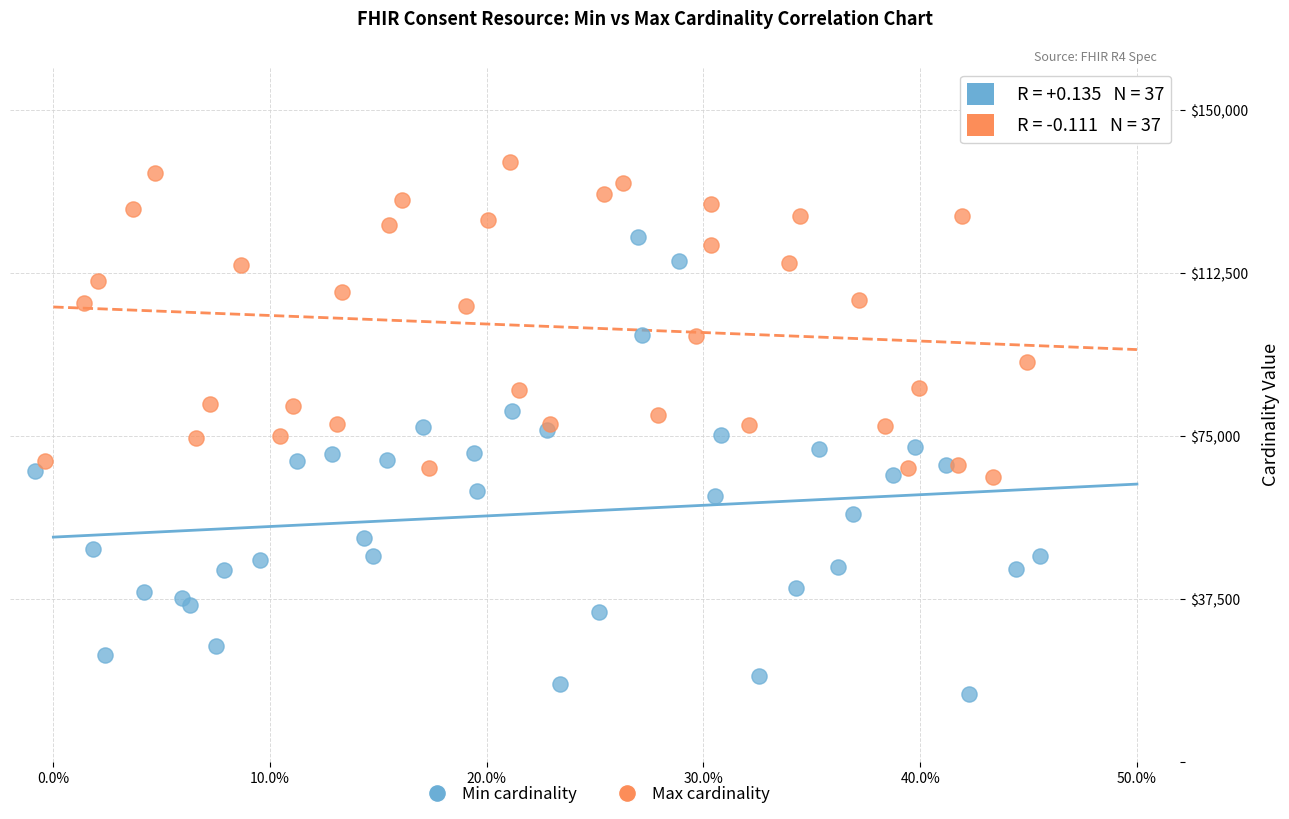

Which series reaches the maximum Y coordinate?

Max cardinality